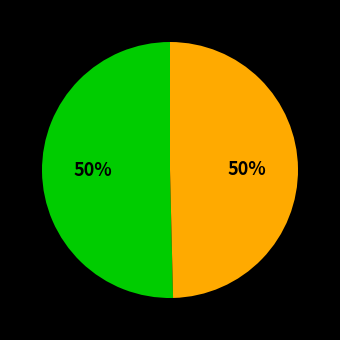

To the nearest percent, what is the average slice percentage?

50%